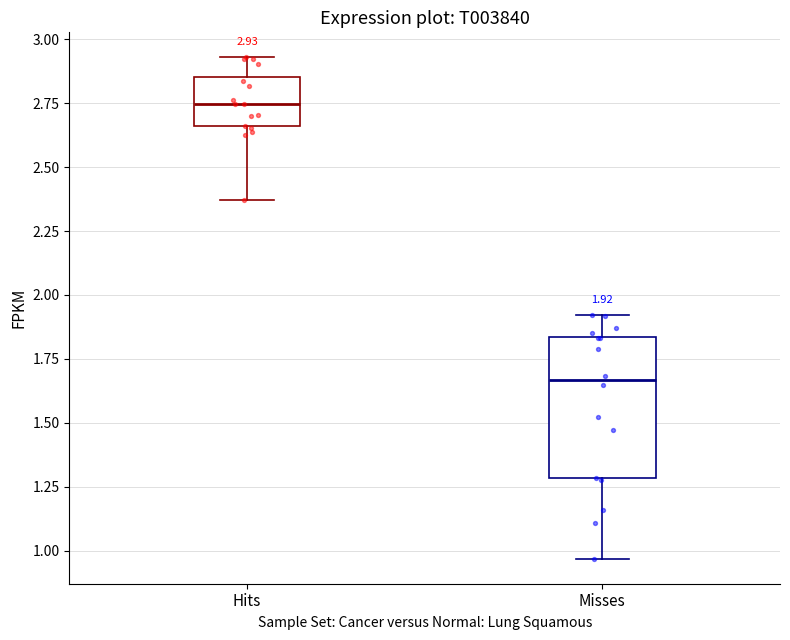

Which box has the highest median line?

Hits